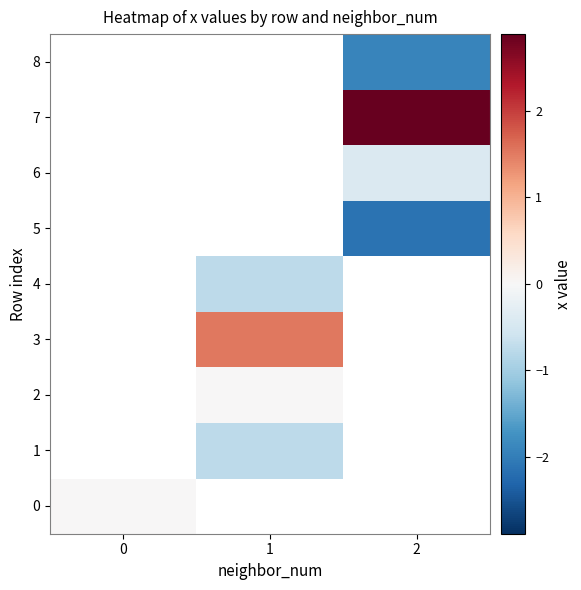

Rank the categories by 1 value from highest to lowest.

0, 1, 2